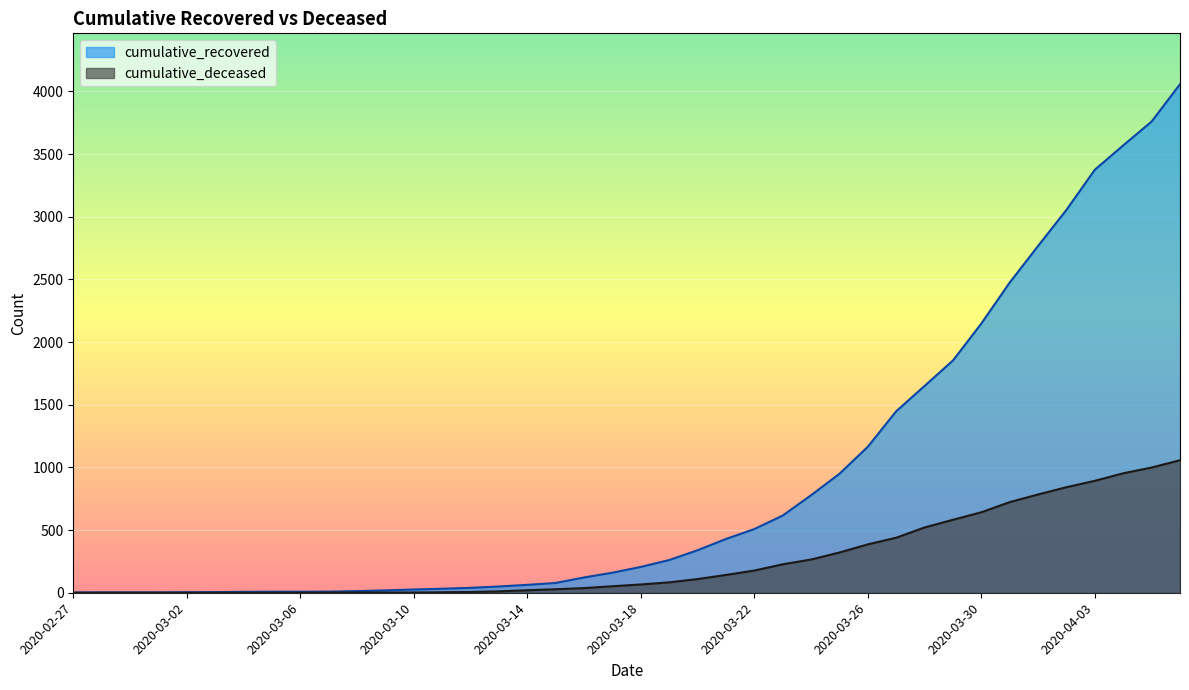

What position from the right is 2020-03-29?

9